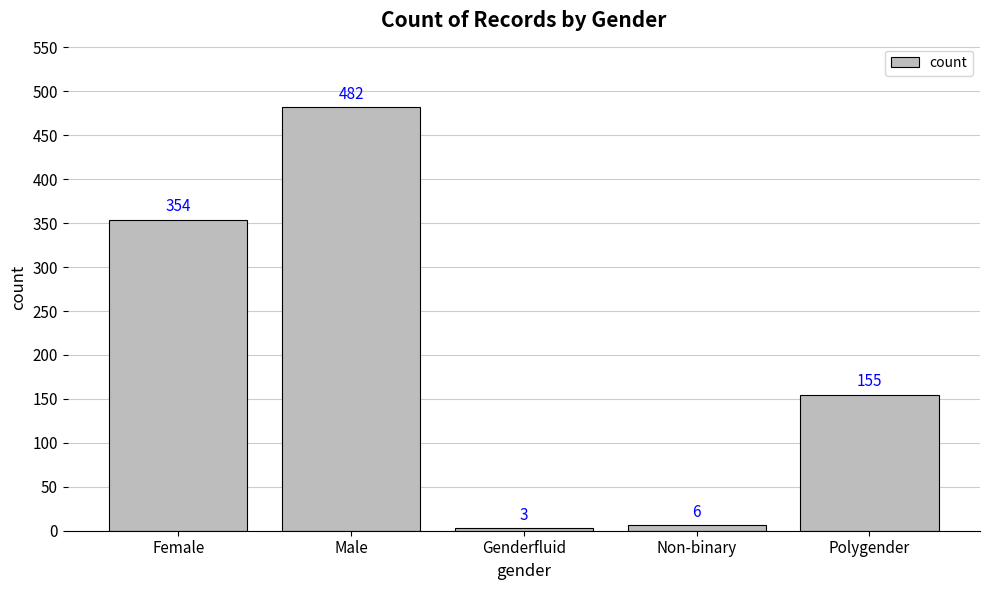

Which has a higher value, Male or Female?

Male